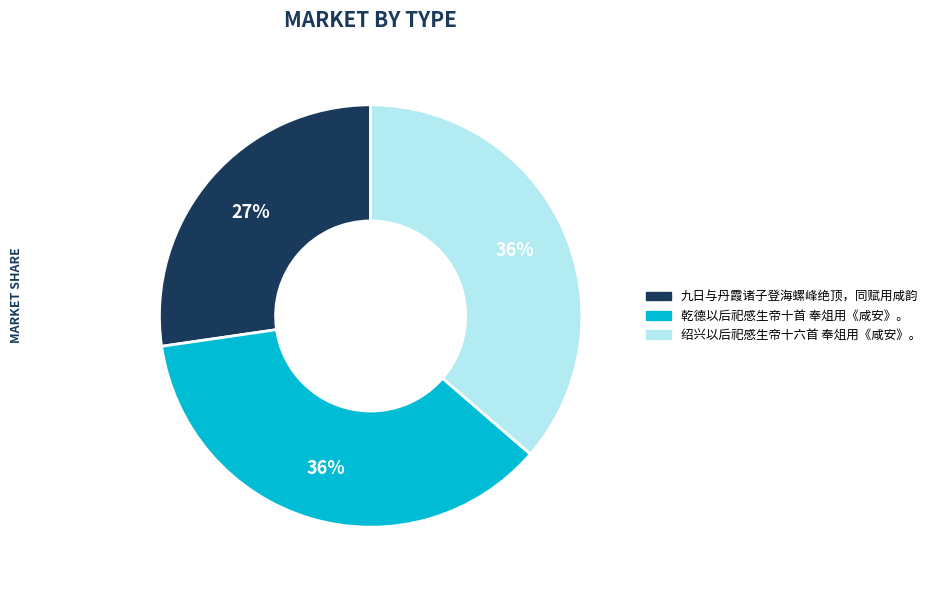

Approximately how many times larger is the value at 乾德以后祀感生帝十首 奉俎用《咸安》。 compared to 绍兴以后祀感生帝十六首 奉俎用《咸安》。?

1.0